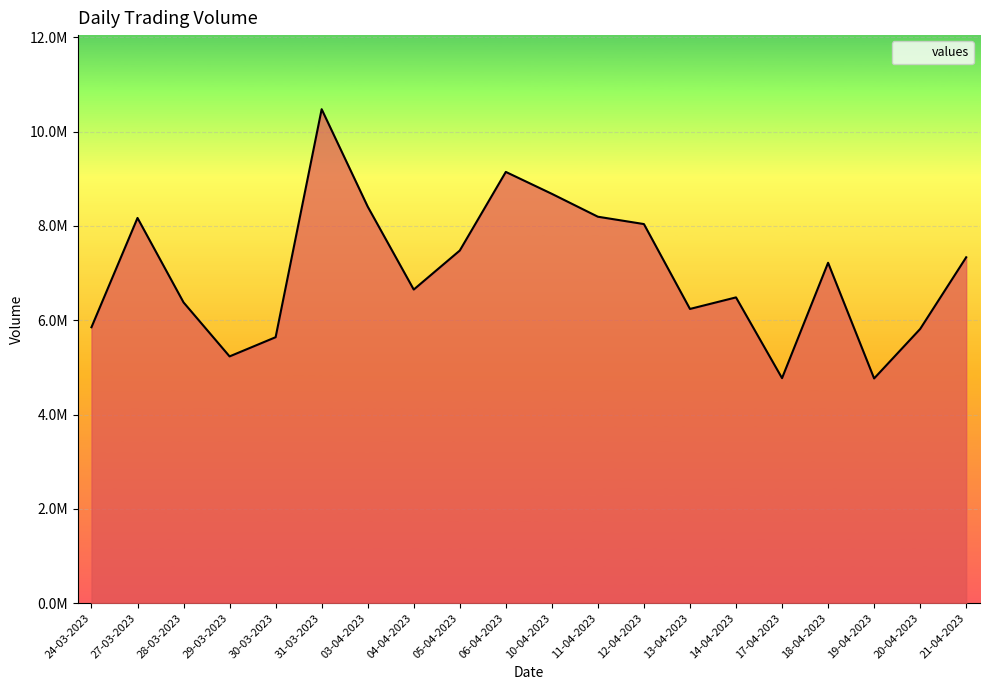

True or false: the data has more than 0 interior local peaks.

True